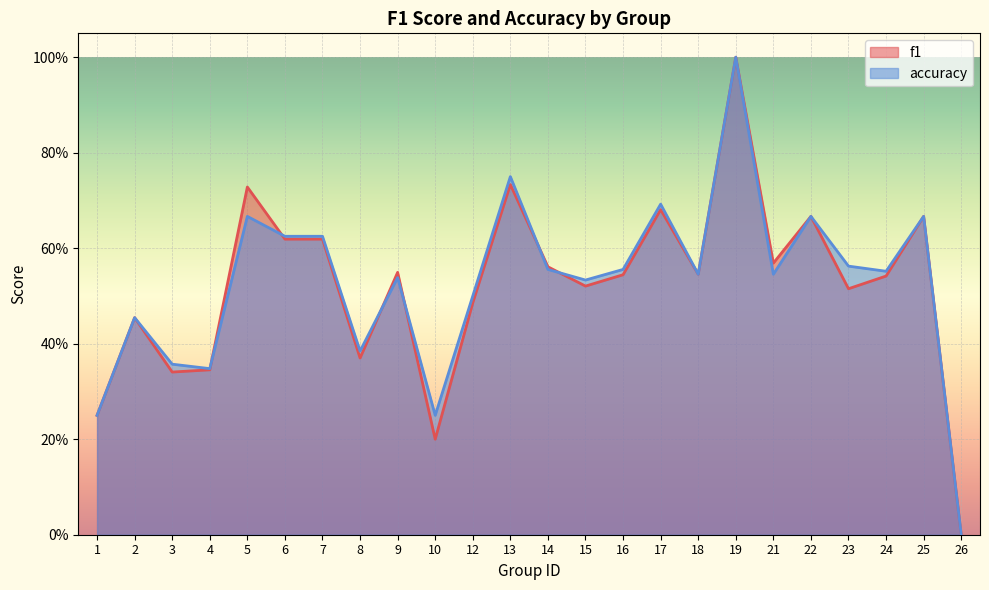

Which series has the largest total across all categories?

accuracy